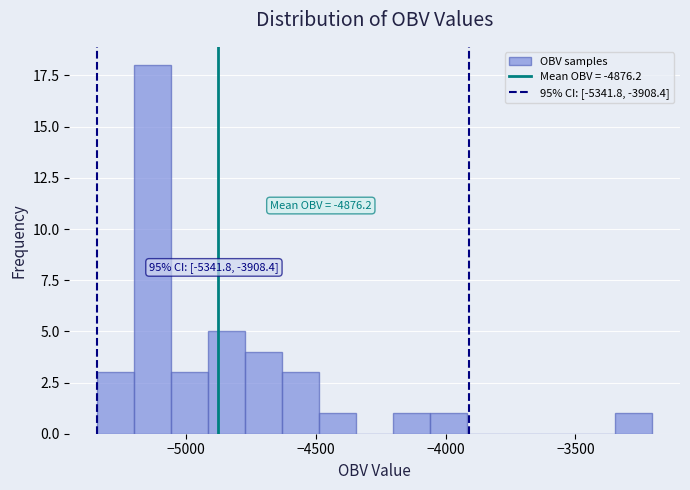

Read against the x-axis, roughly where is the centre of the tallest bar?

-5150